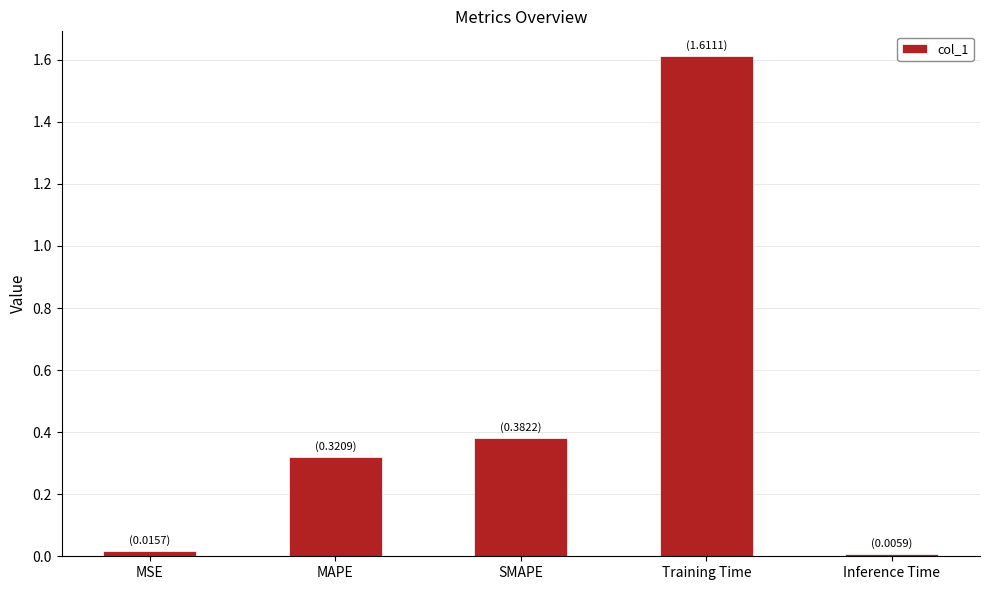

What is the greatest value displayed?

1.6